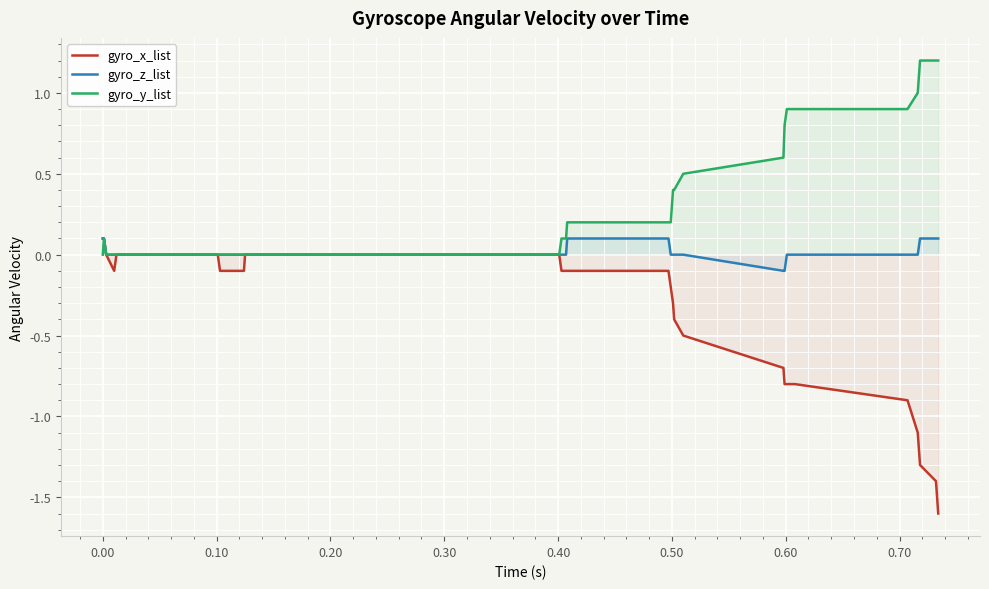

Which series has the largest range (max minus min)?

gyro_x_list